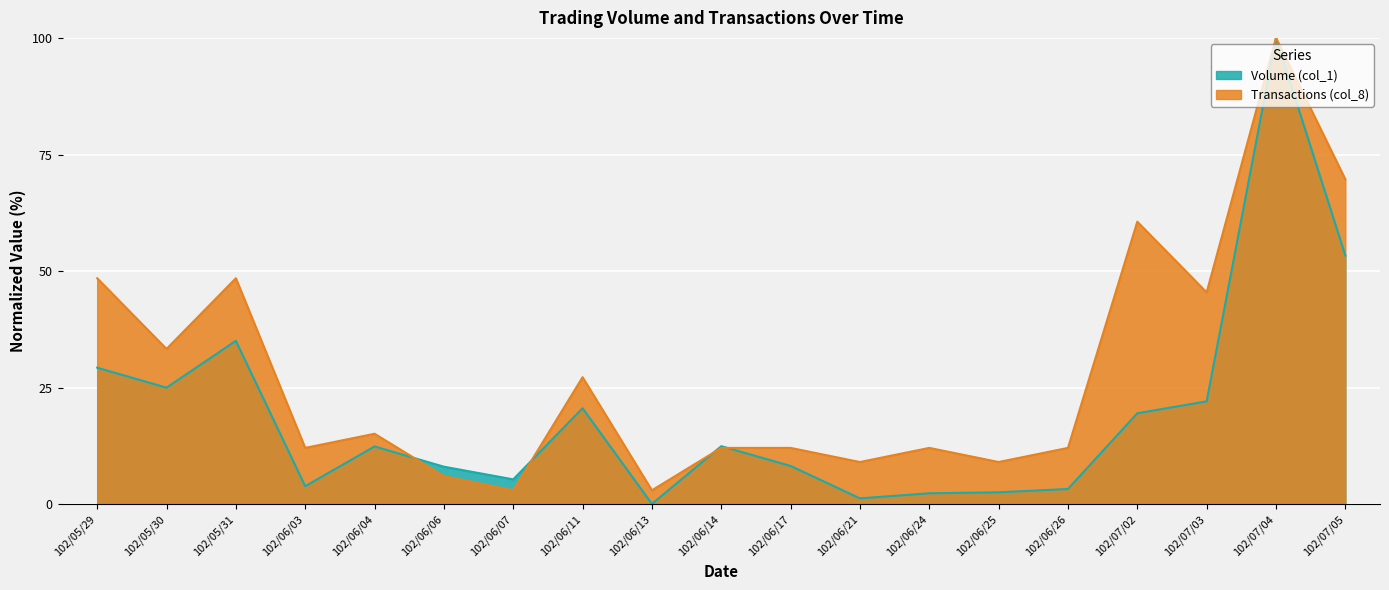

At which label does Volume (col_1) first exceed 12?

102/05/29